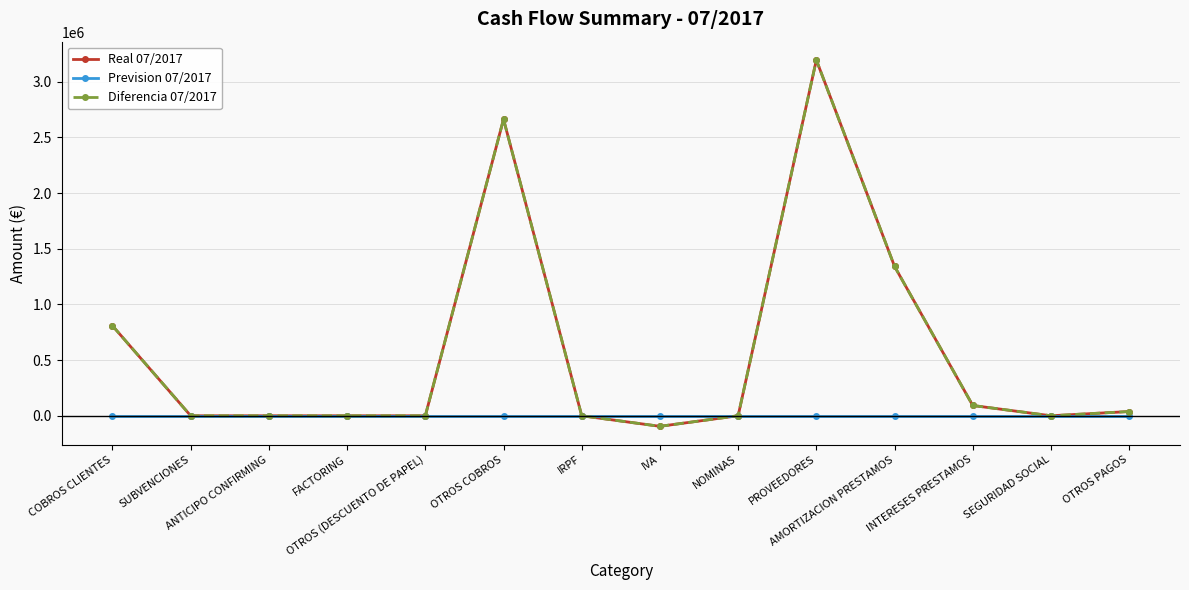

The Real 07/2017 series shows 0.0 at SEGURIDAD SOCIAL. True or false?

True